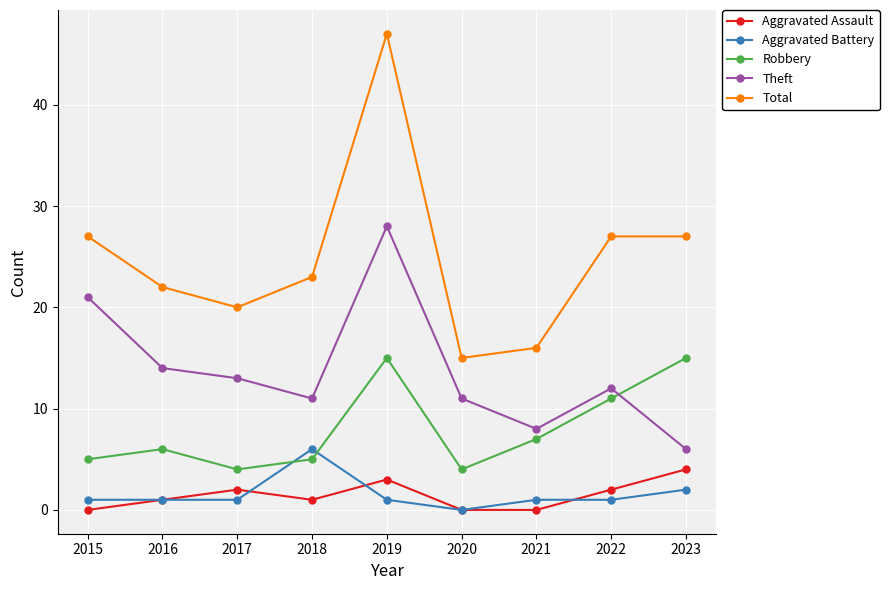

How many Aggravated Assault values are between 0 and 2?

7